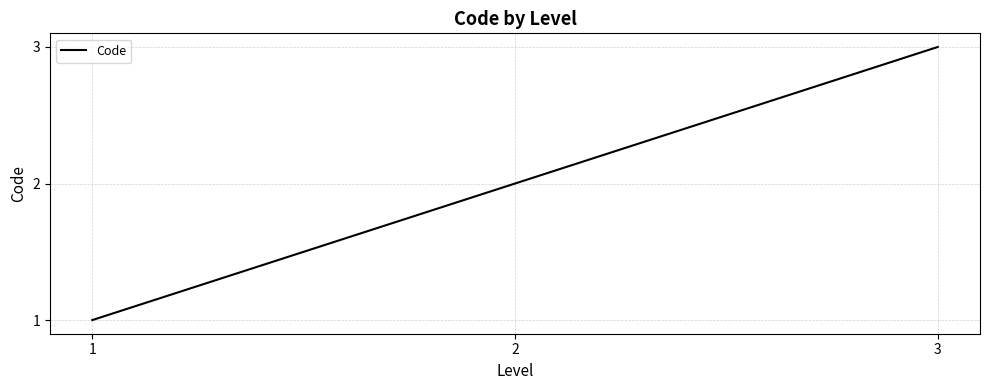

Is it true that the value at 2 is 3?

False